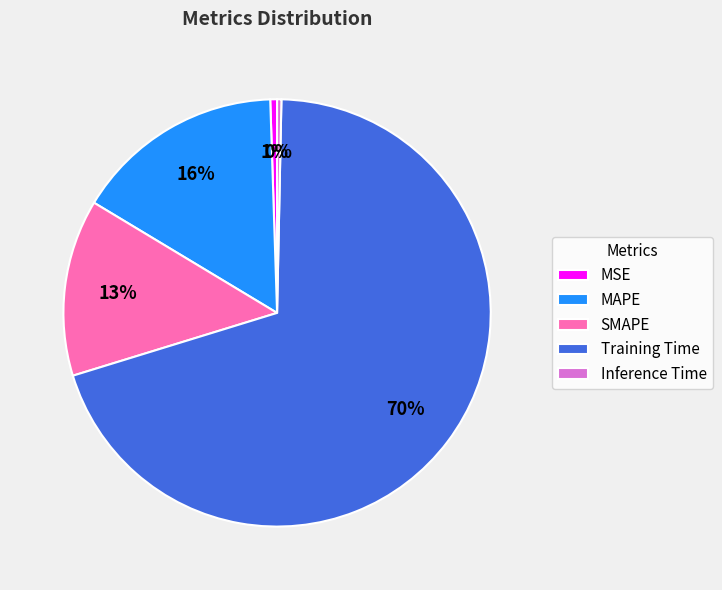

What is the largest slice in the pie chart?

Training Time